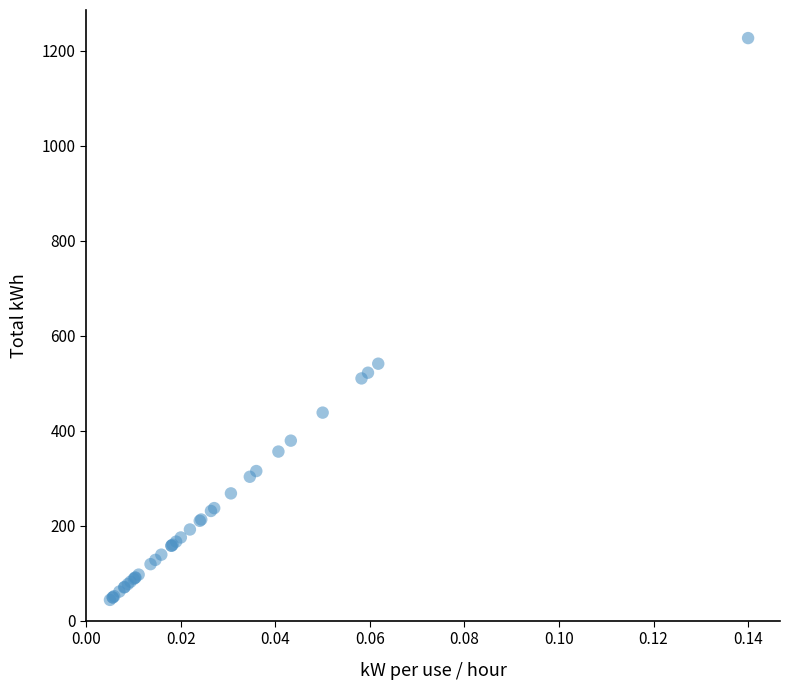

What Y value in the scatter plot is closest to 635?

541.0